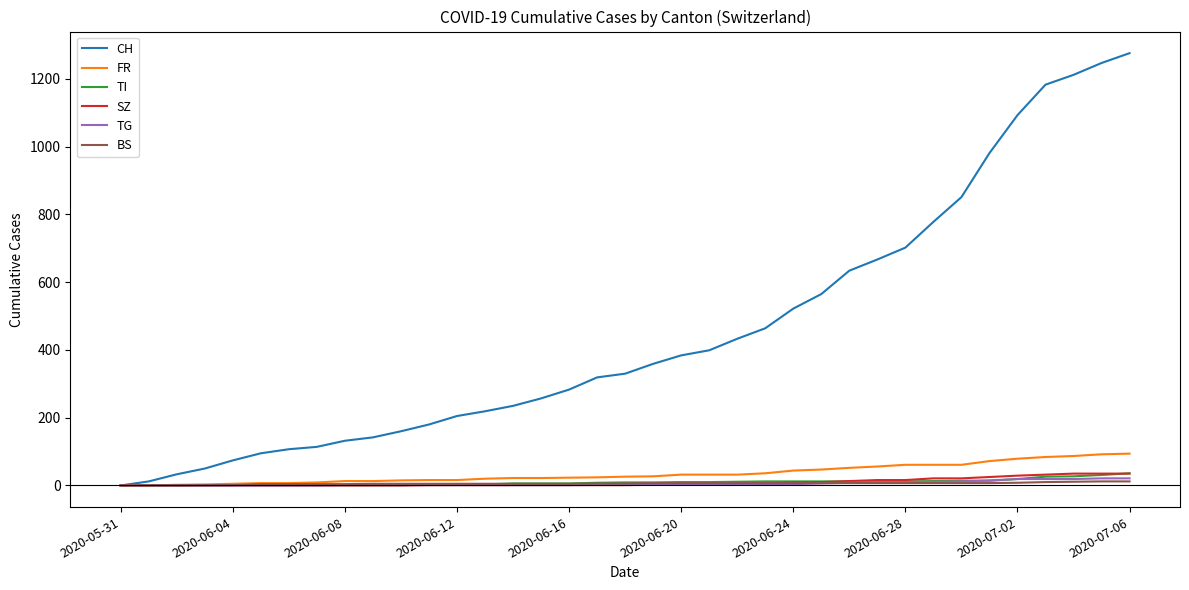

Which series has the largest range (max minus min)?

CH